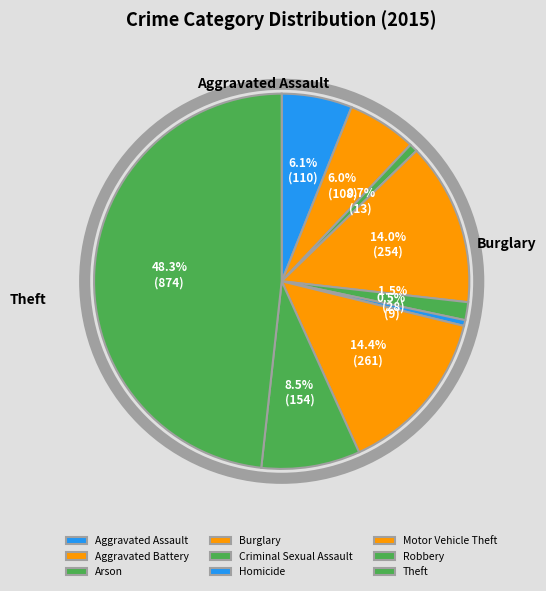

Rank the categories by value from lowest to highest.

Homicide, Arson, Criminal Sexual Assault, Aggravated Battery, Aggravated Assault, Robbery, Burglary, Motor Vehicle Theft, Theft